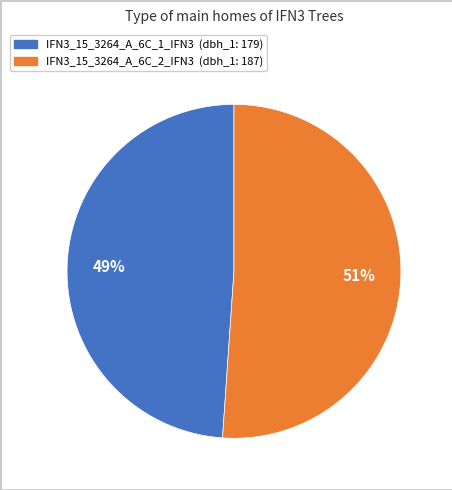

To the nearest percent, what portion does IFN3_15_3264_A_6C_1_IFN3 represent?

49%